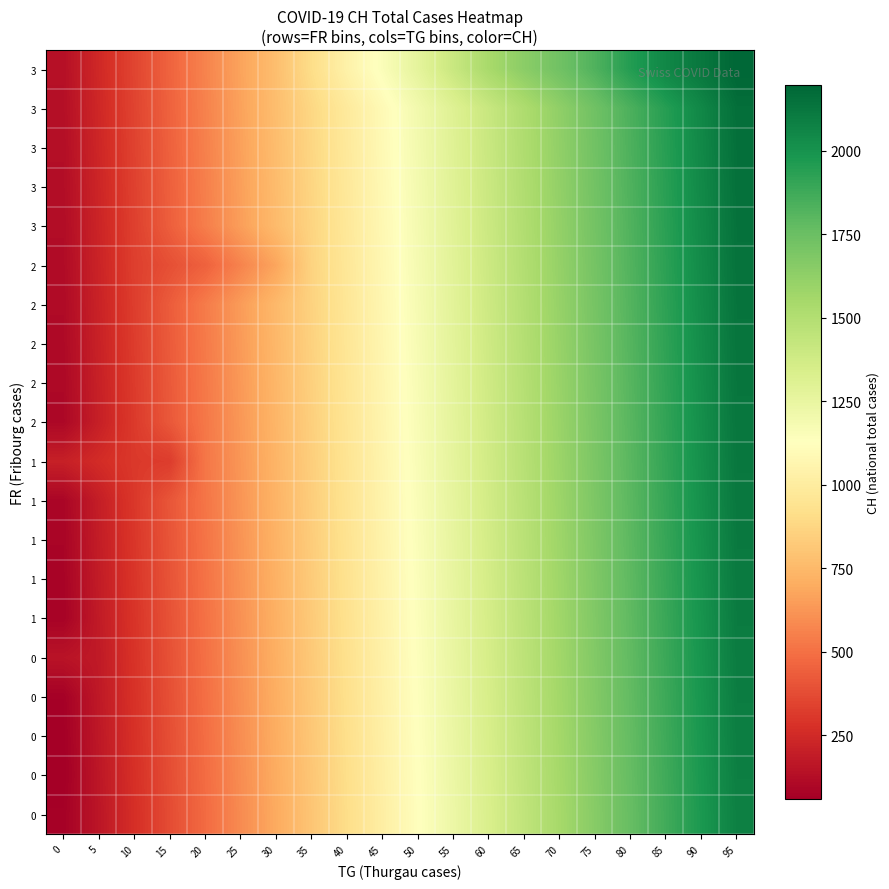

What is the total value across all series at 5?

4112.8